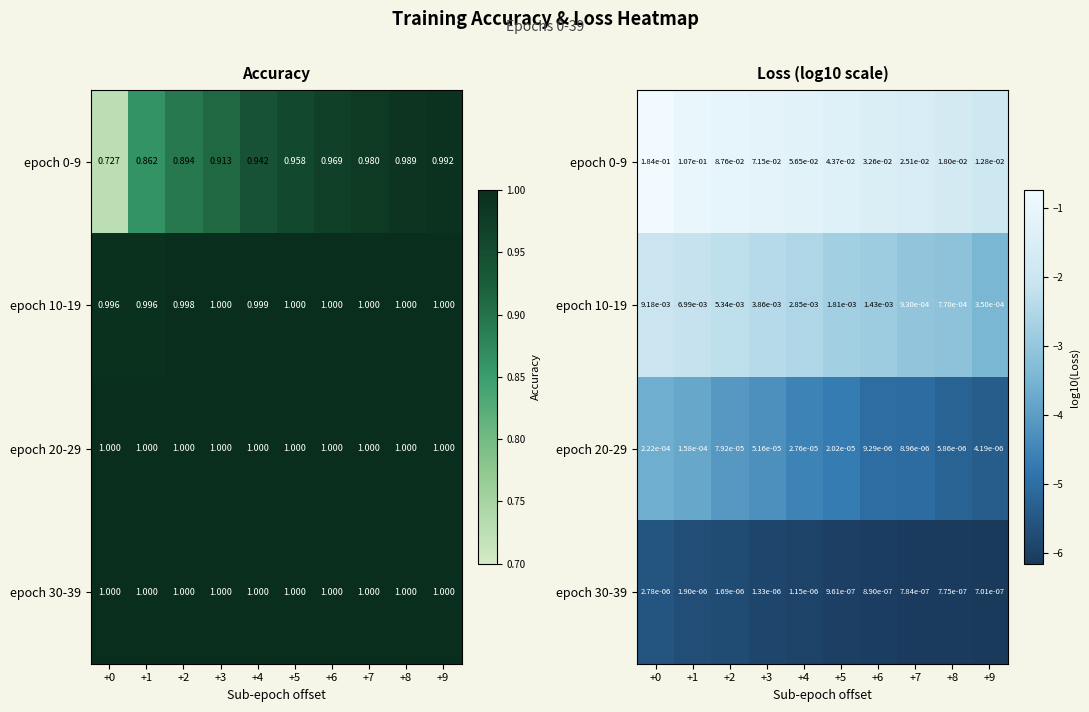

How many data points does each series have?

10